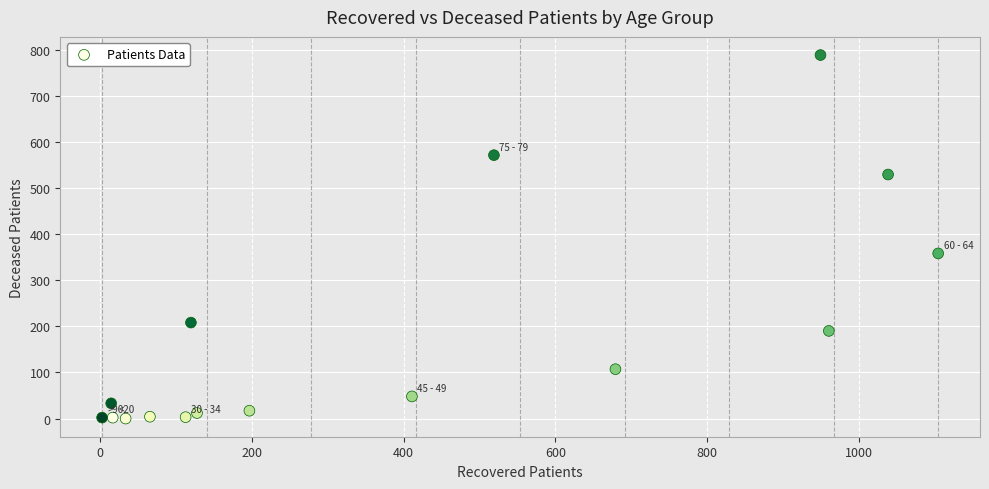

What Y value in the scatter plot is closest to 394?

358